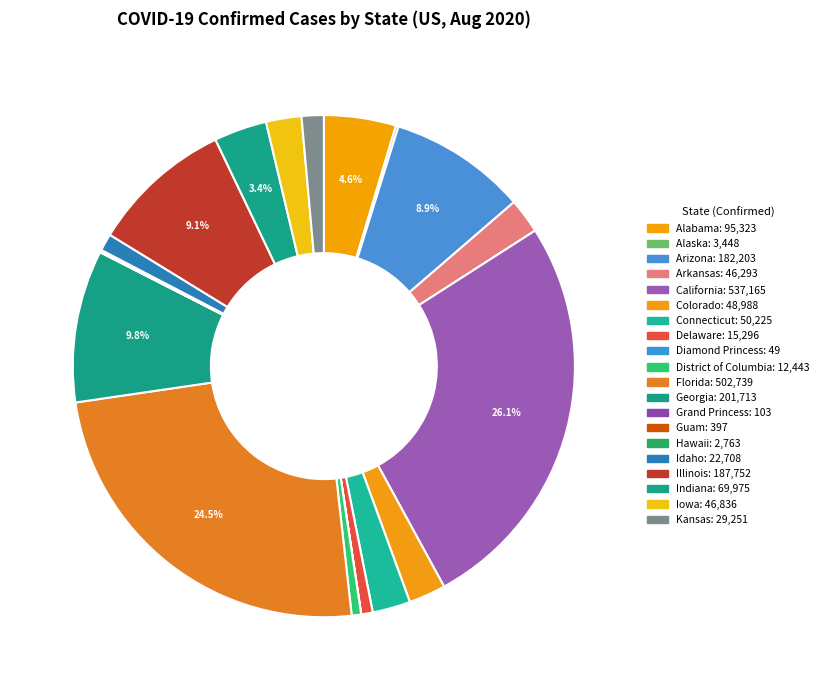

What is the ratio of the value at District of Columbia to the value at Grand Princess?

120.8